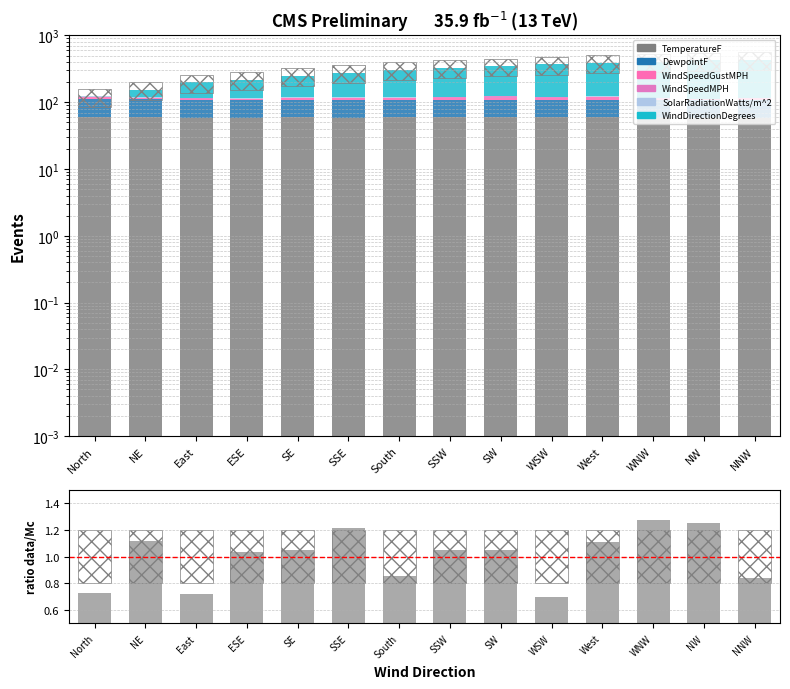

What is the label of the 8th bar from the right?

South